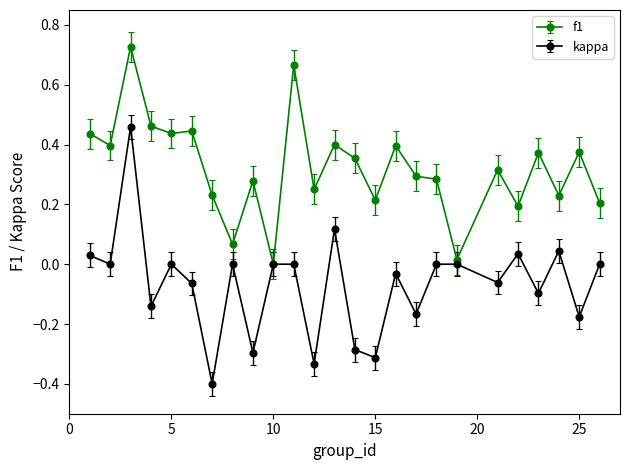

Which series has the largest total across all categories?

f1